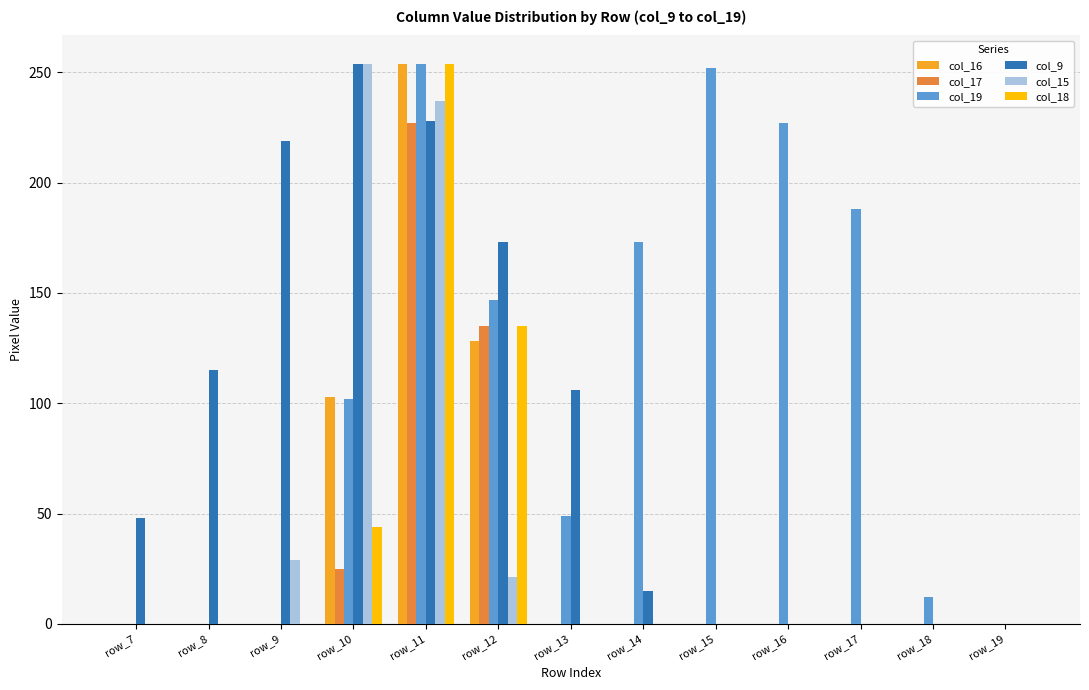

At which category is the sum across all series the highest?

row_11